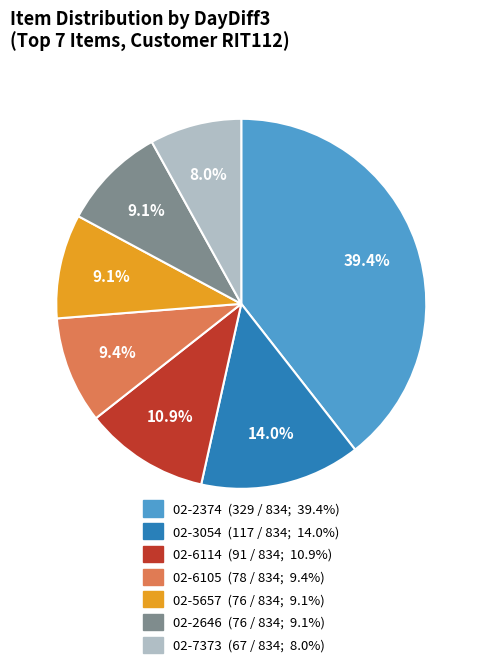

Count the number of slices in the pie.

7